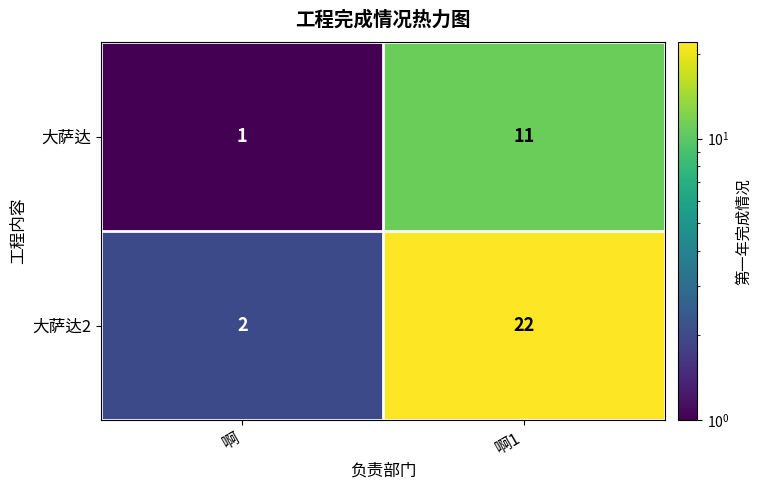

Reading left to right, what are all the values shown in this chart?

大萨达: 啊=1	啊1=11
大萨达2: 啊=2	啊1=22